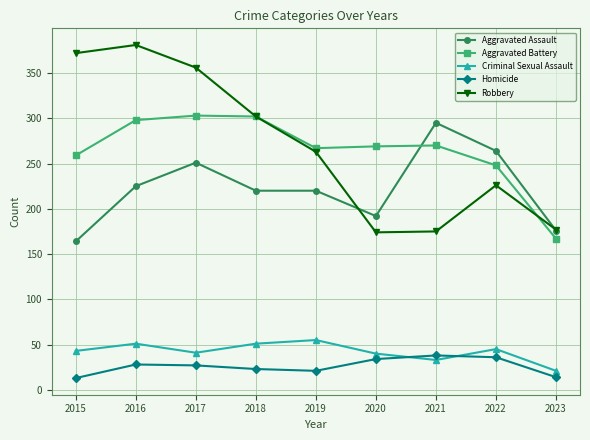

In Criminal Sexual Assault, how many points are higher than both neighbors (excluding endpoints)?

3